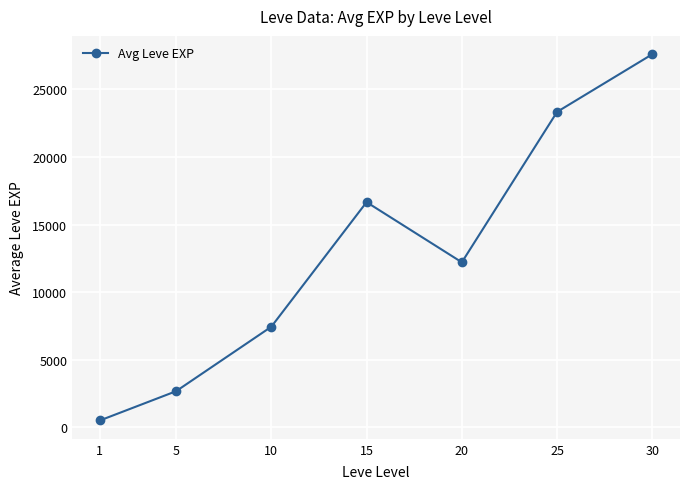

How many lines are shown in the chart?

1